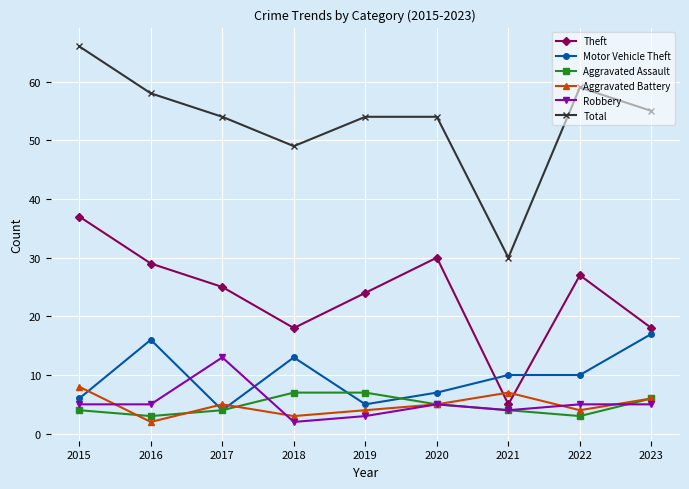

How many data points in Aggravated Battery are less than 5?

4